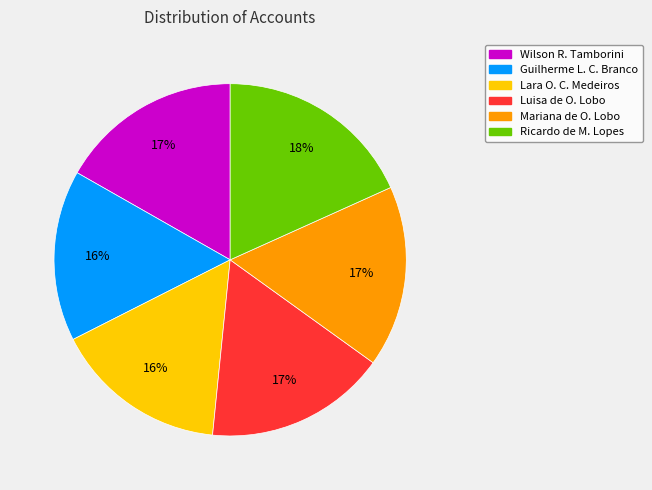

To the nearest percent, what is the average slice percentage?

17%